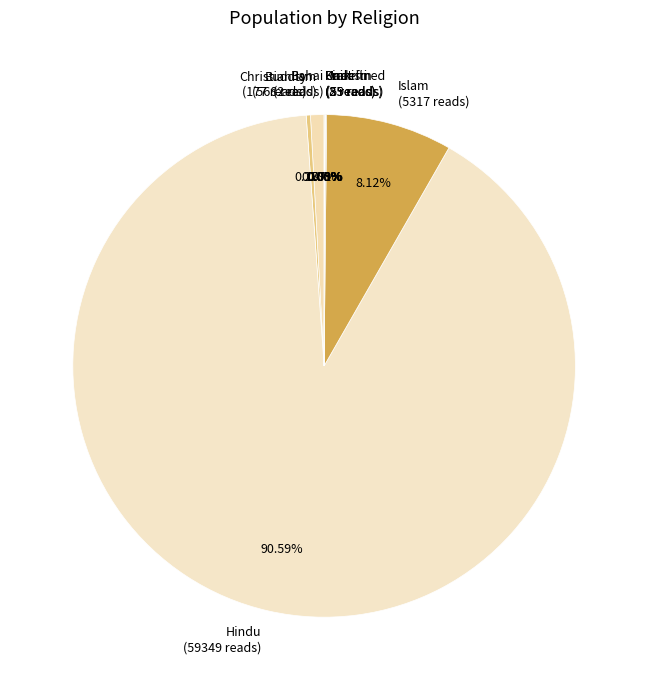

Which slice represents more than half of the pie?

Hindu